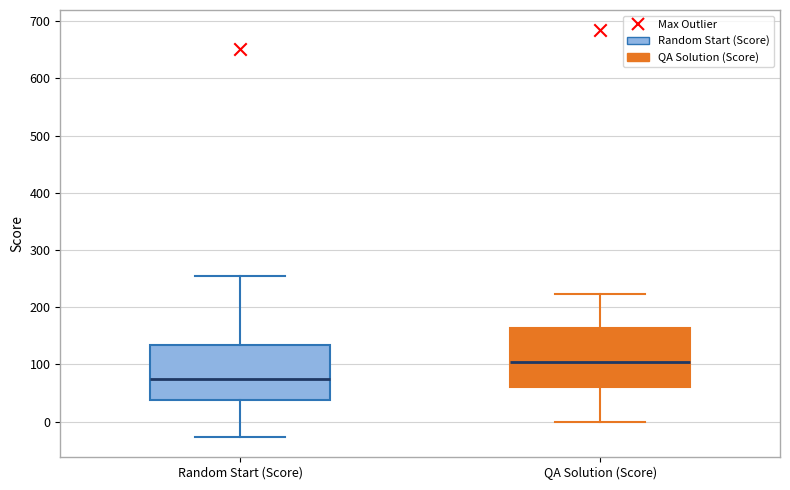

Reading left to right, transcribe this box plot: for each box, give where its median line is, the range the box spans, and where its two whiskers end, as read against the y-axis. The values are not printed on the chart, so give them approximately, as read against the axis.

Random Start (Score): median 70, box 40 to 130, whiskers -30 to 250
QA Solution (Score): median 110, box 60 to 160, whiskers 0 to 220